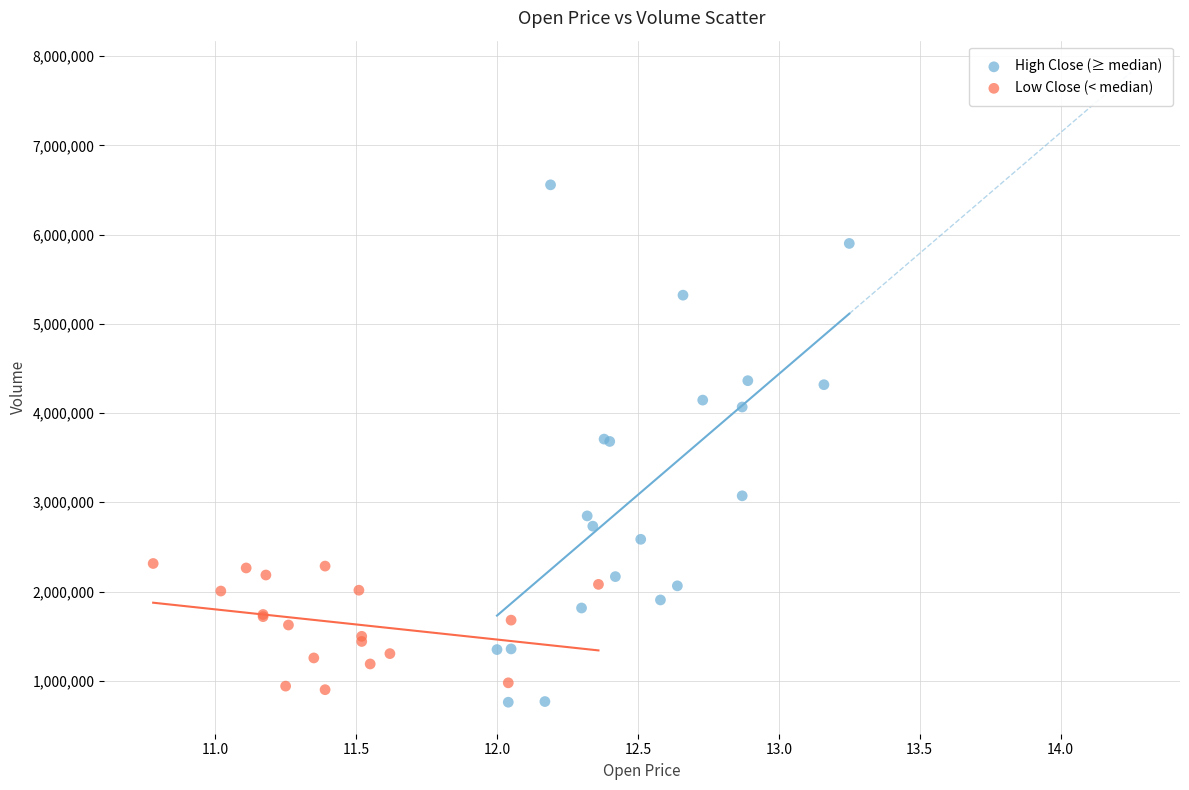

Which series has the widest spread of Y values?

High Close (≥ median)